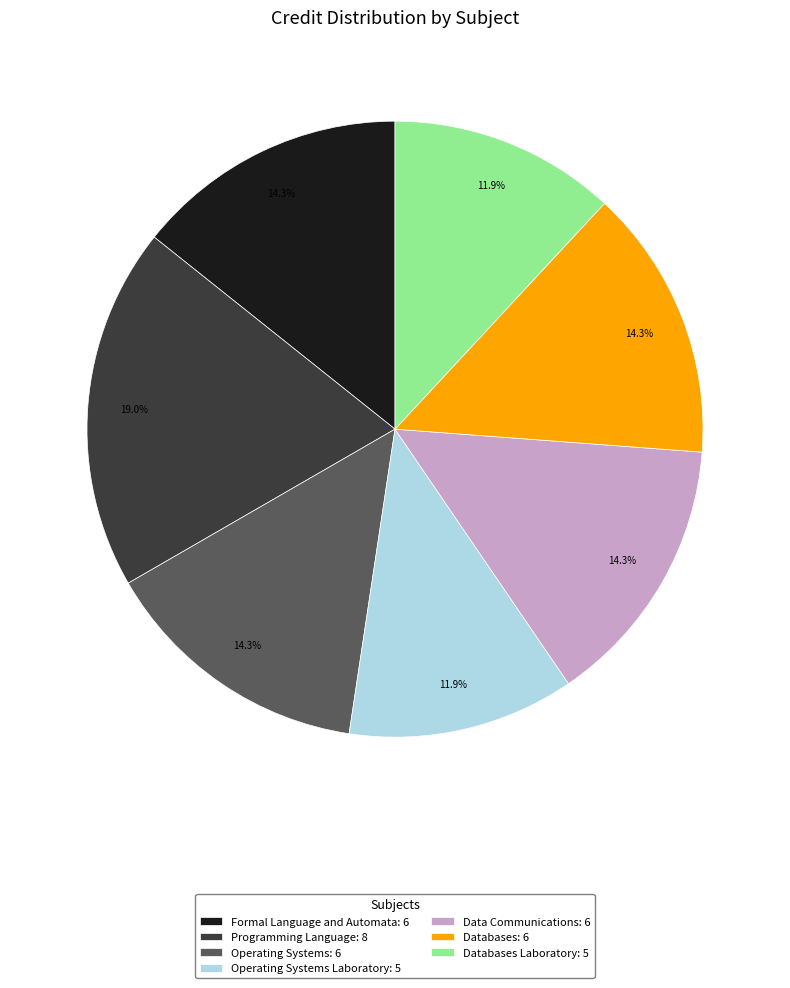

How many segments does this pie chart have?

7